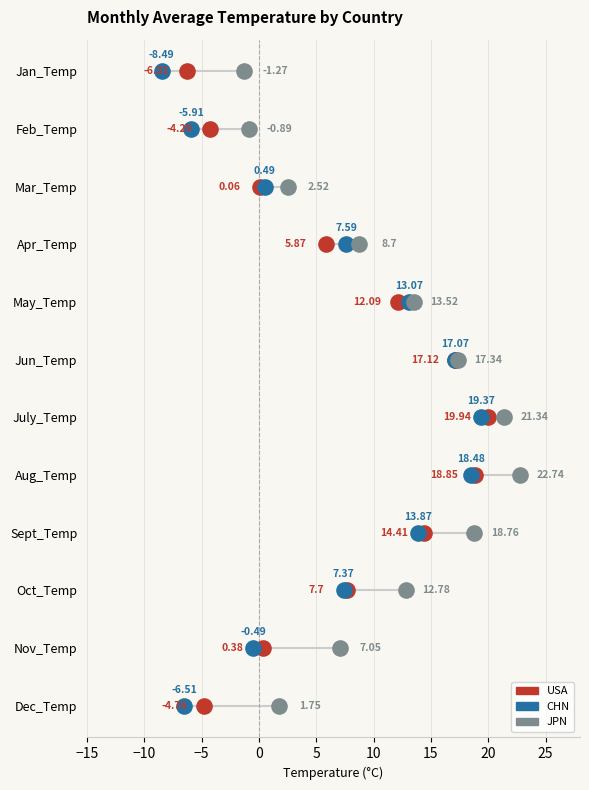

What are all the series names shown in the legend?

USA, CHN, JPN